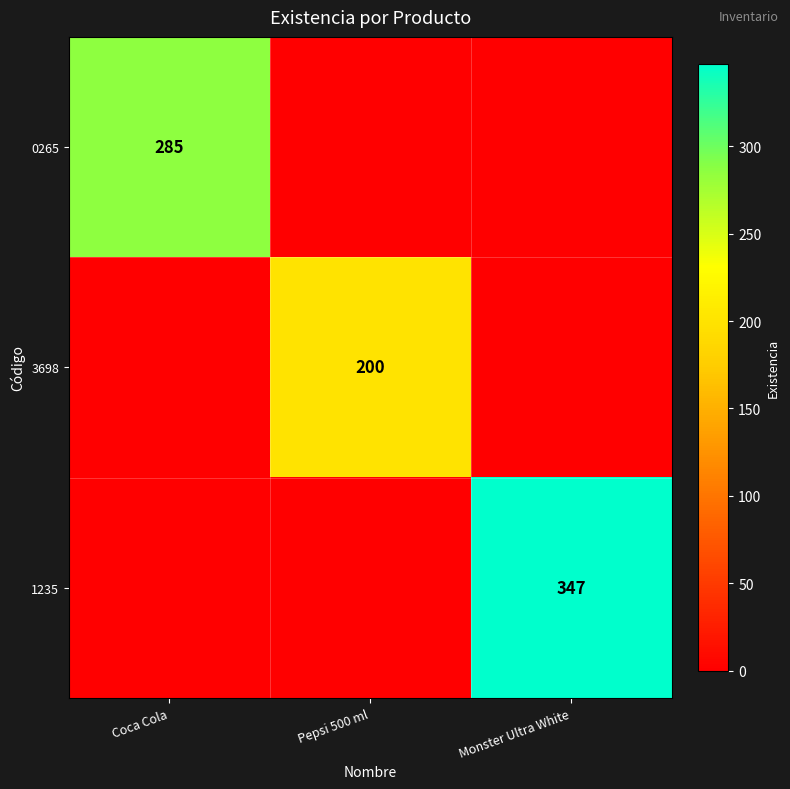

The 0265 series shows 285 at Coca Cola. True or false?

True